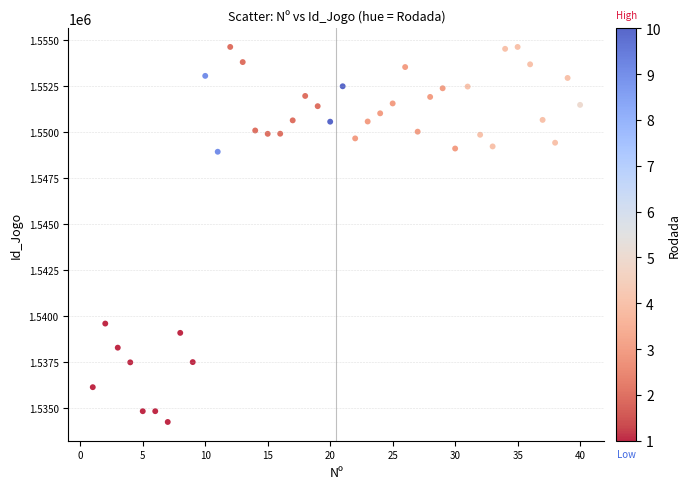

What is the range of Y values (max minus min)?

20384.0